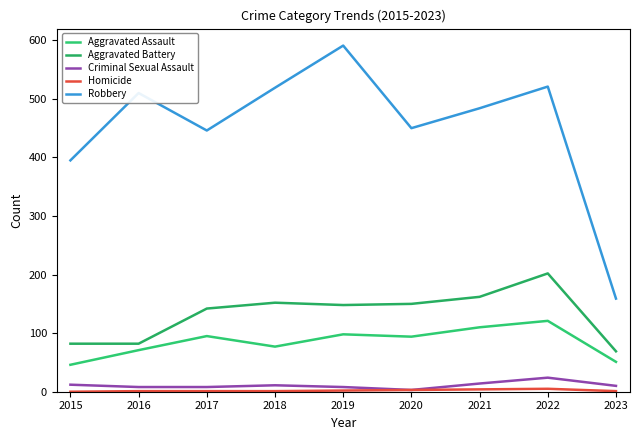

How many lines are shown in the chart?

5